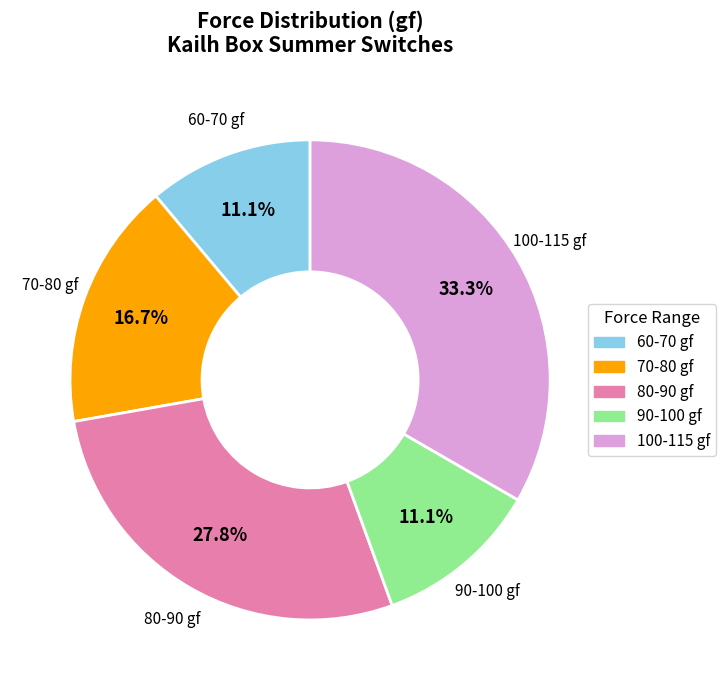

To the nearest percent, what is the difference between the largest and smallest slice percentages?

22%